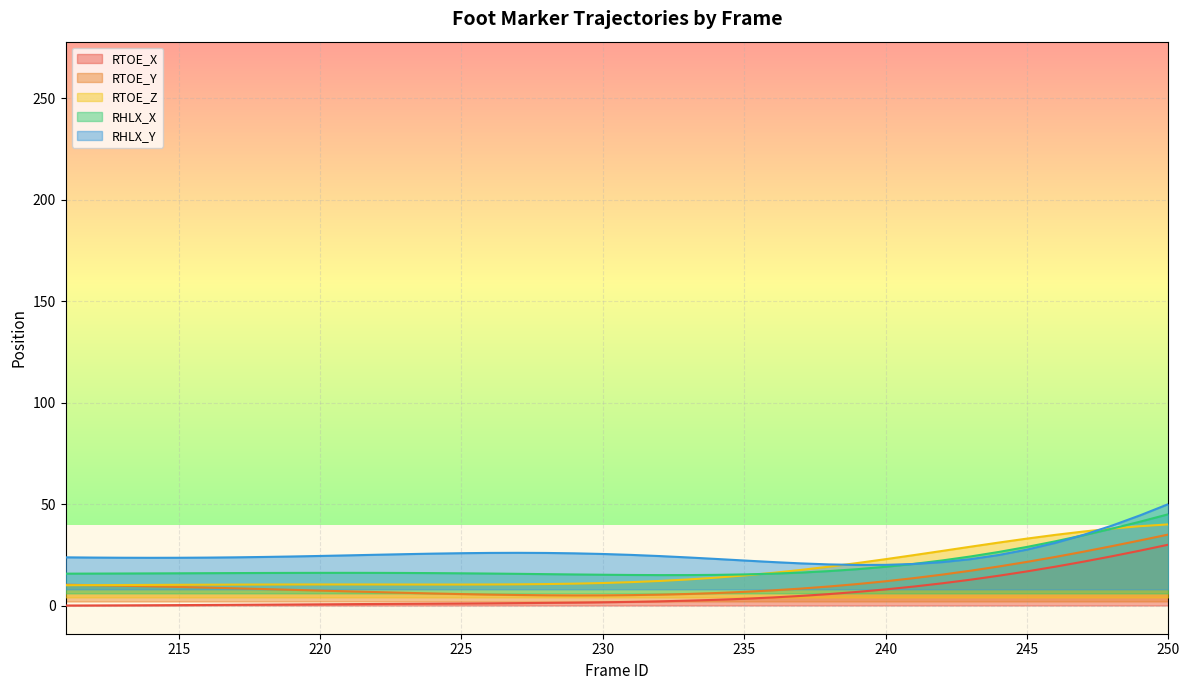

True or false: RTOE_X and RTOE_Z cross at least once.

False